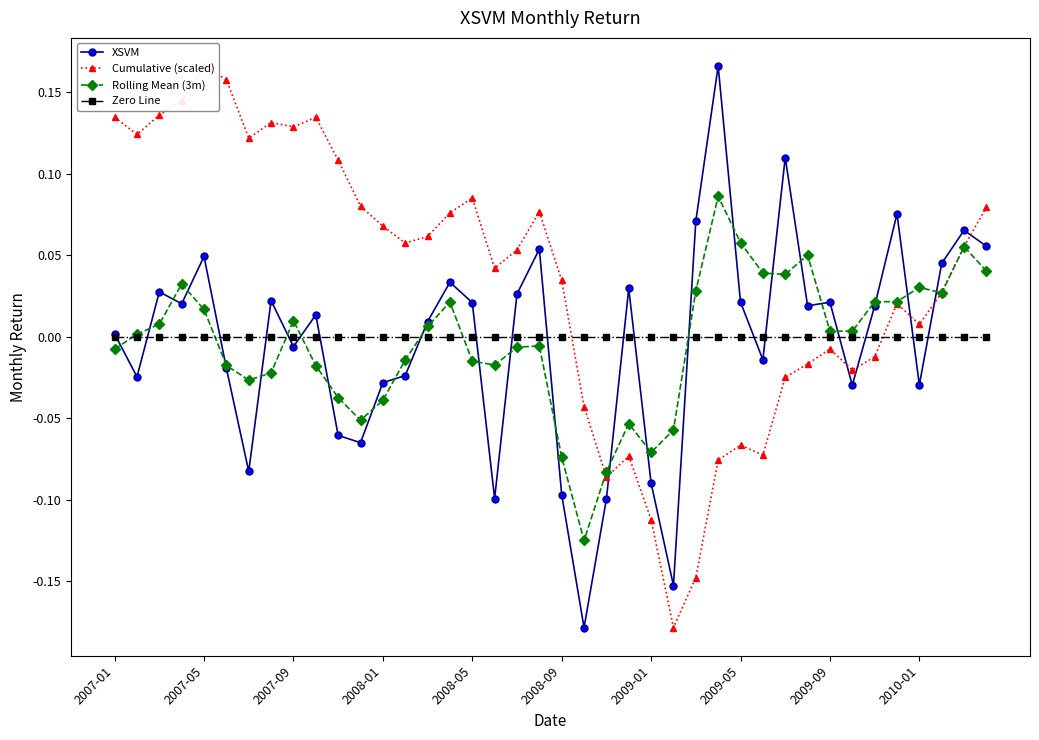

How many lines are shown in the chart?

4